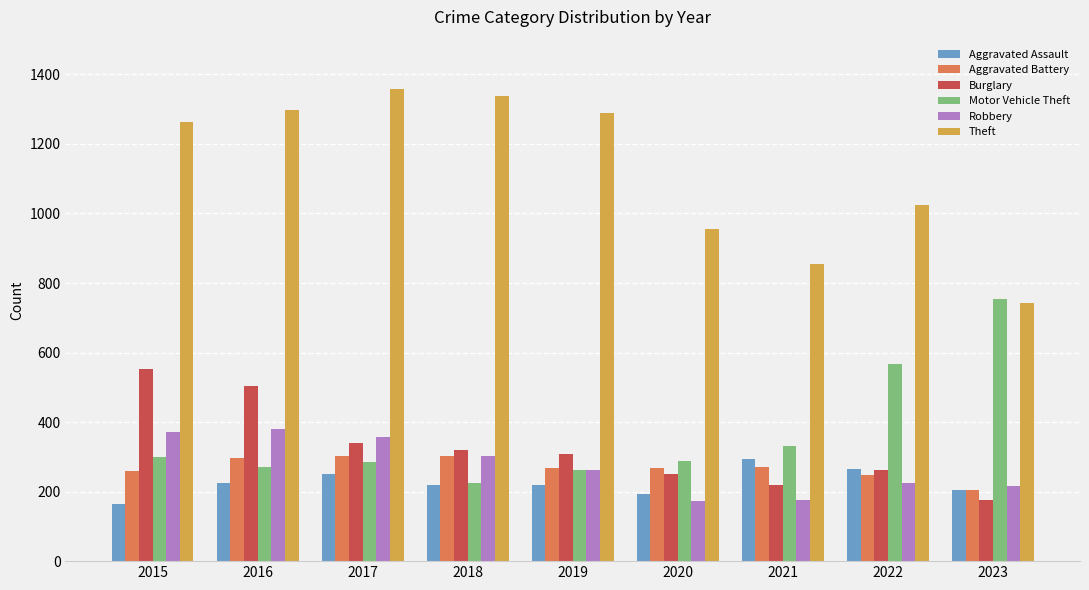

Count the number of categories in the chart.

9